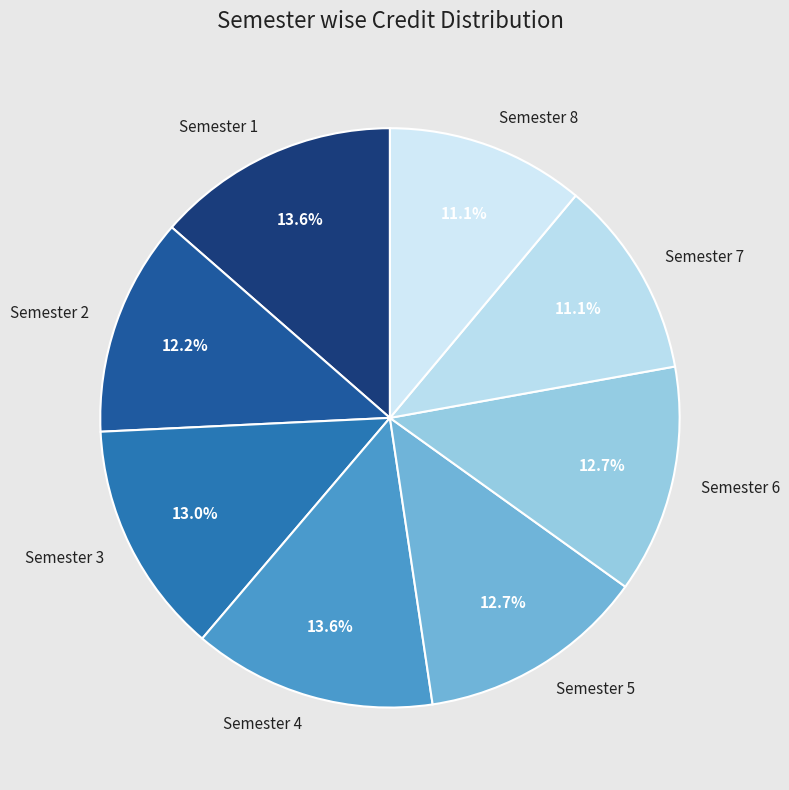

Do Semester 4 and Semester 5 together represent more than half of the pie?

No